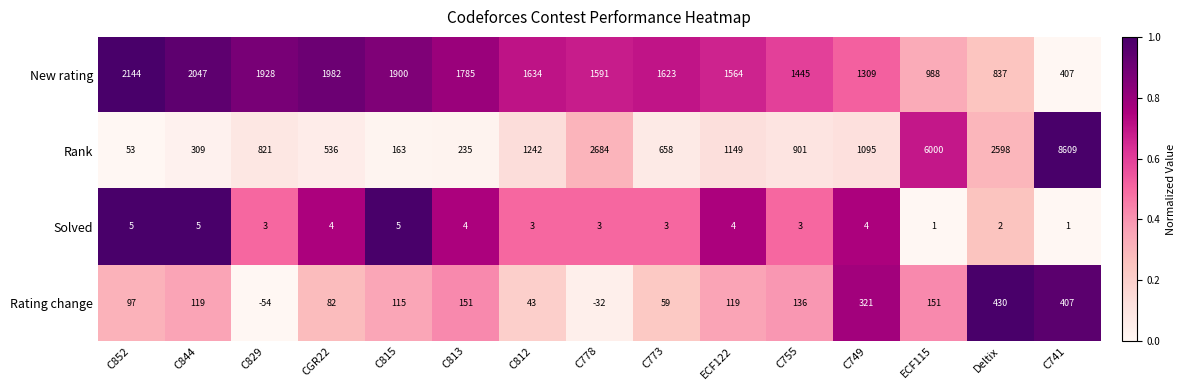

What is the difference between the Rank values at CGR22 and C778?

2148